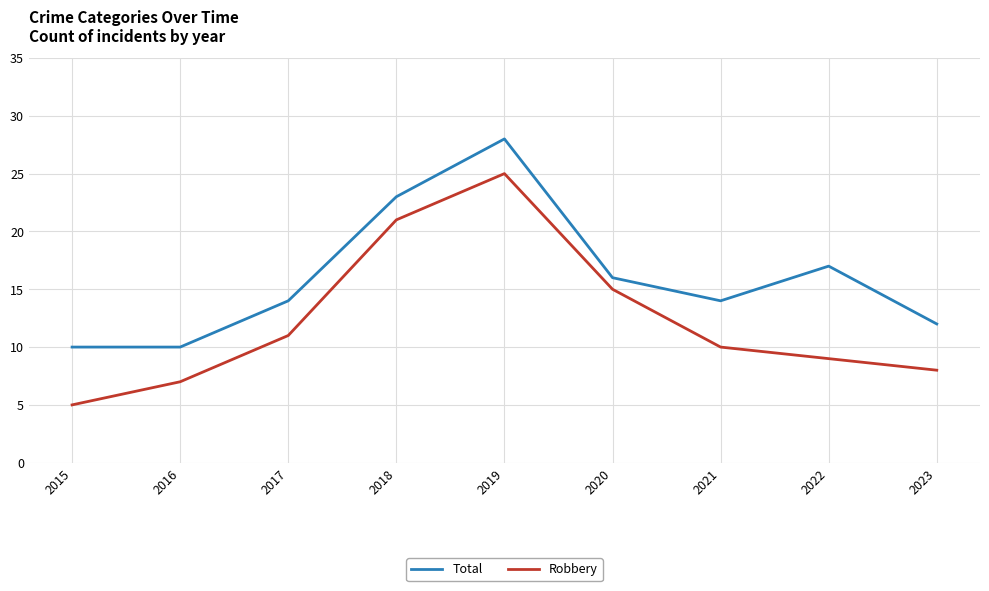

Between 2015 and 2018, which series saw the biggest shift?

Robbery